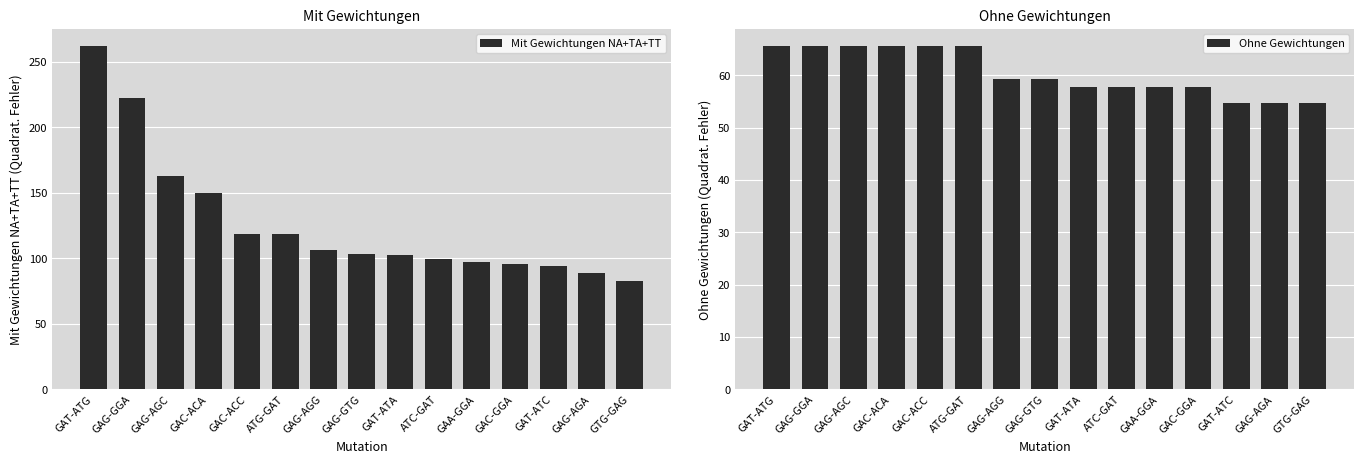

At which category is the sum across all series the highest?

GAT-ATG